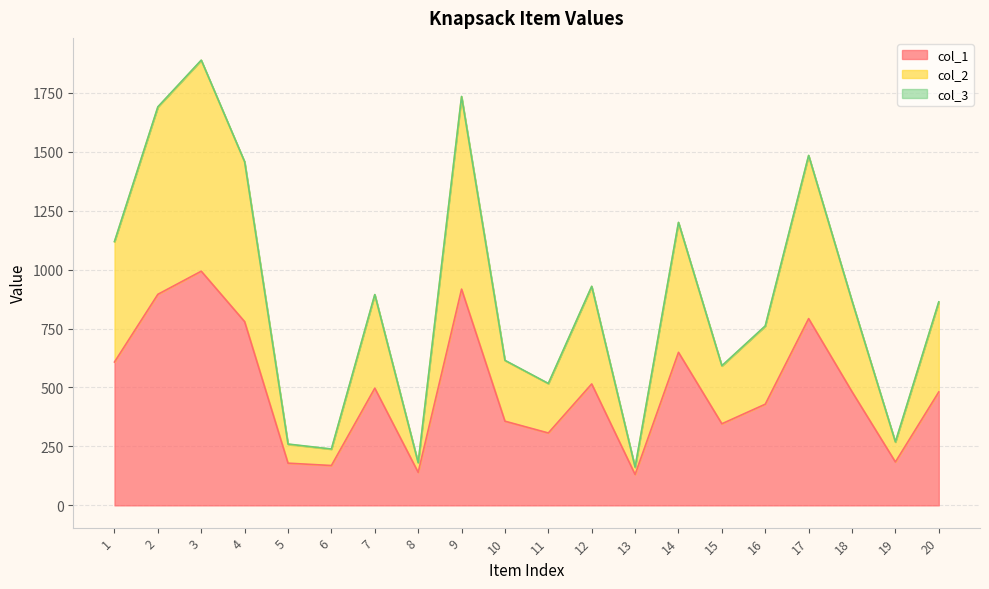

At how many categories does at least one series exceed 1332?

5